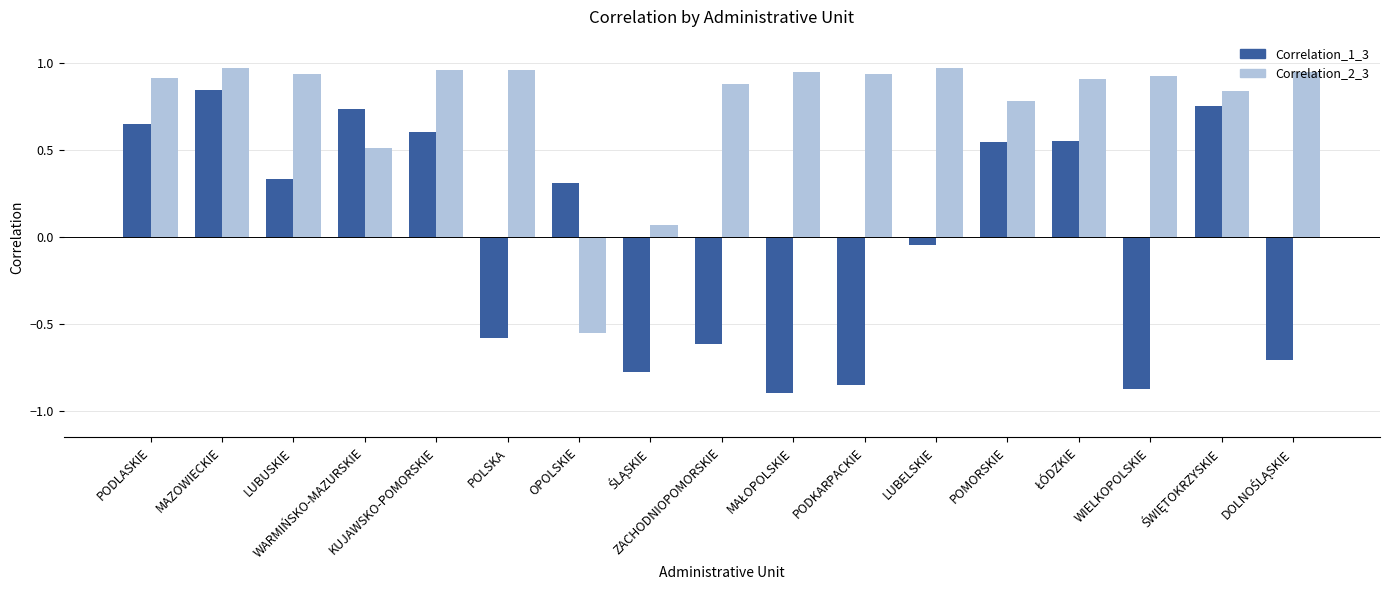

Which series has the largest total across all categories?

Correlation_2_3